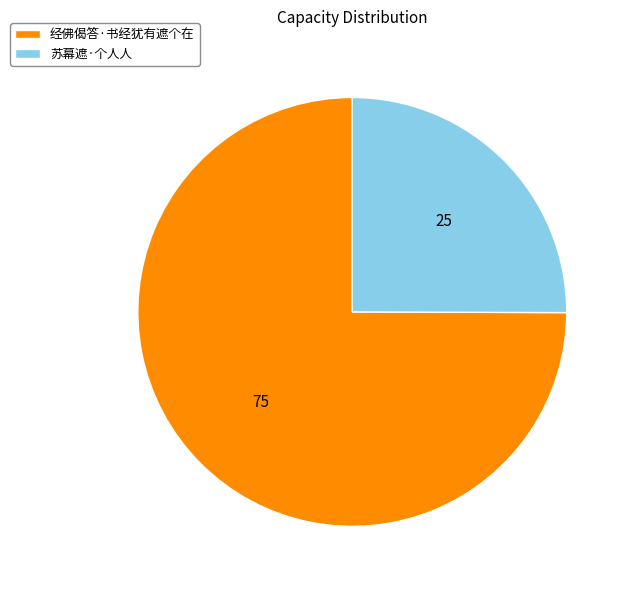

How many slices are in this pie chart?

2